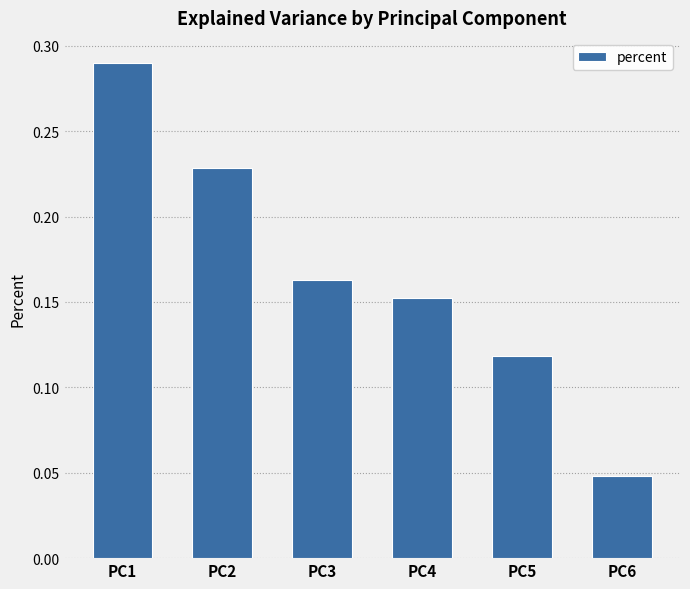

Is it true that the value at PC5 is 0.2?

False